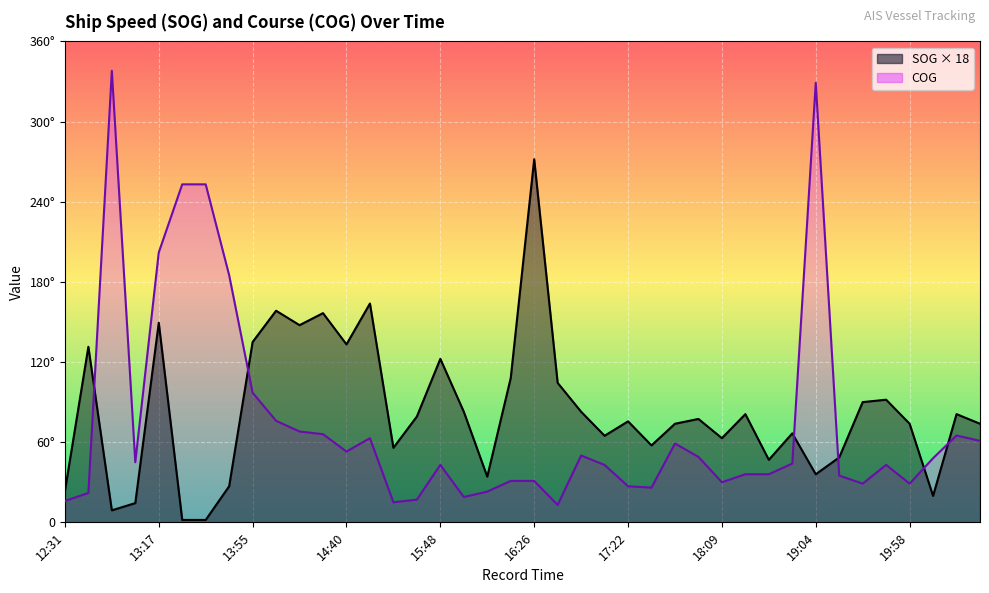

At which category is the sum across all series the highest?

19:04